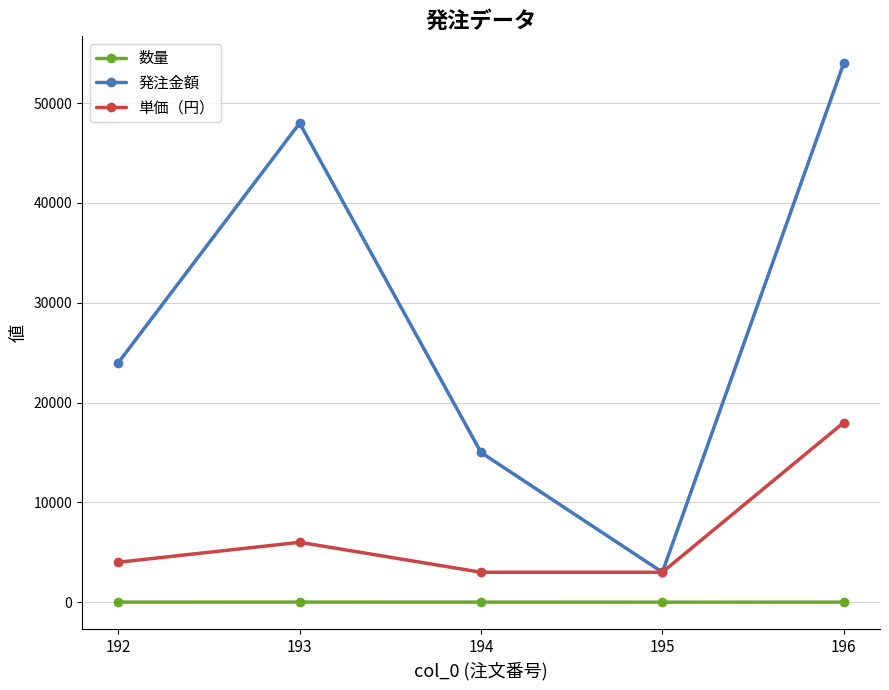

In 単価（円）, how many points are higher than both neighbors (excluding endpoints)?

1